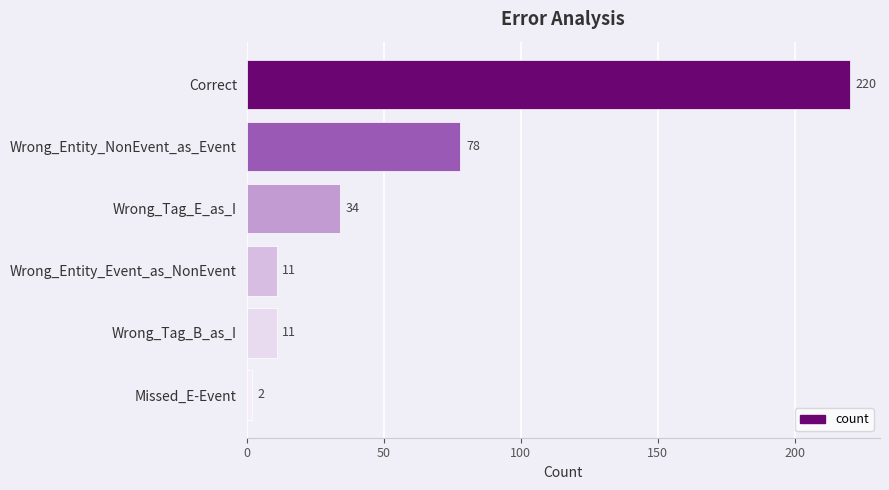

What is the value of the 3rd bar from the top?

34